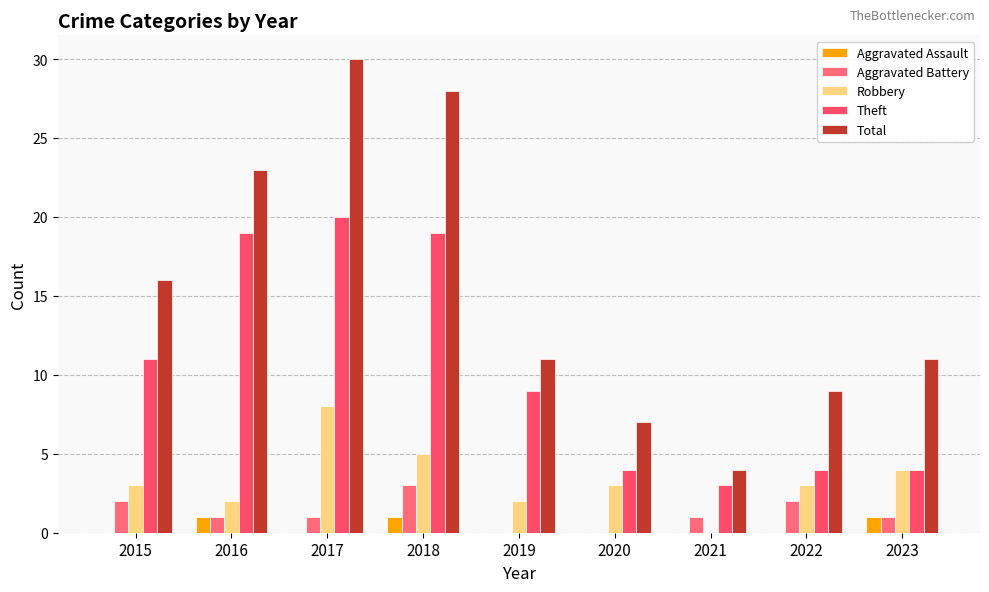

The value of Aggravated Assault at 2022 is -1. True or false?

False